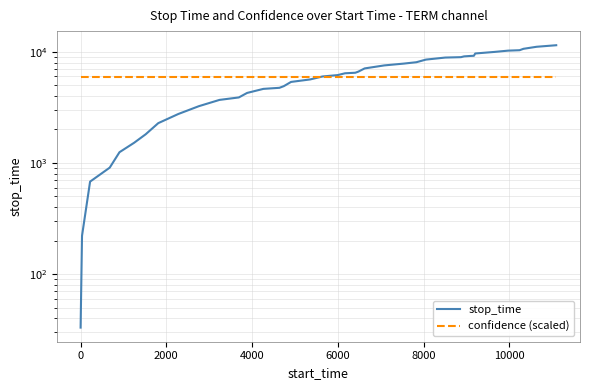

True or false: stop_time has more than 0 points higher than both neighbors.

False